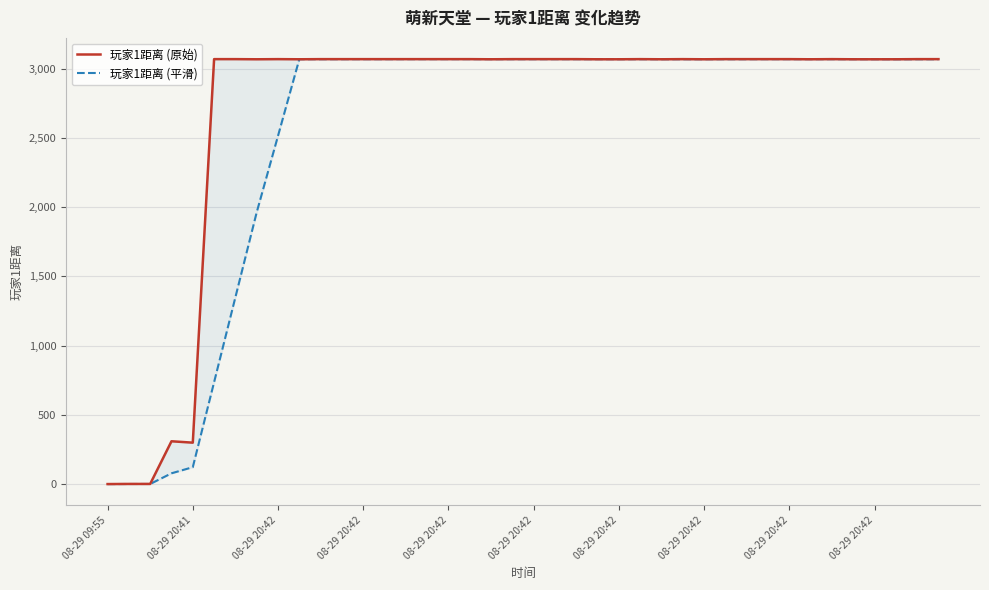

What is the sum of all 玩家1距离 (原始) values?

107979.0